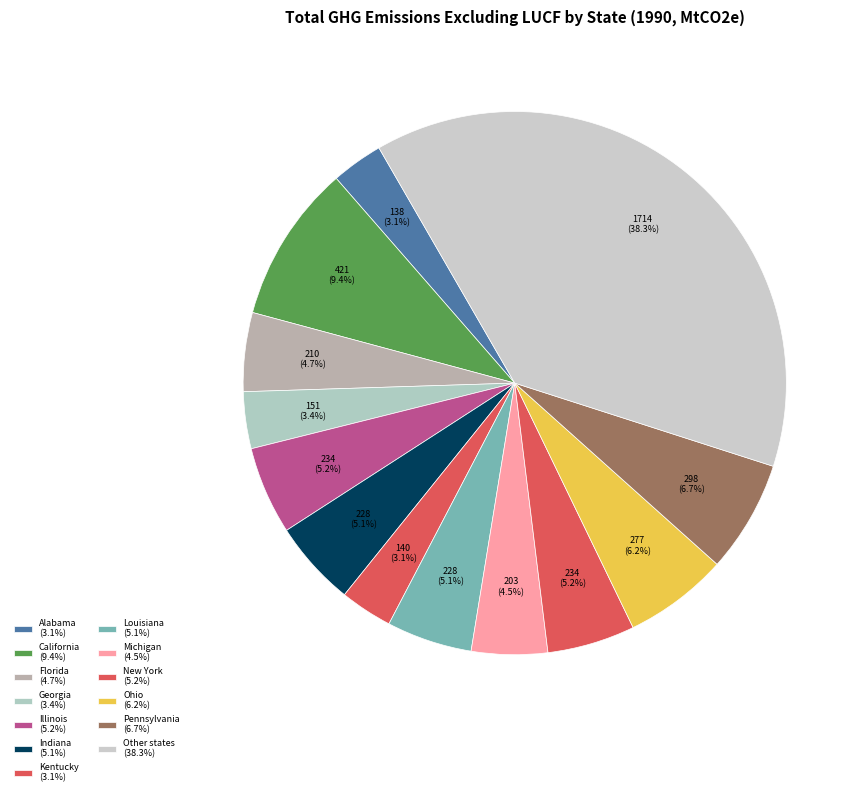

How many segments does this pie chart have?

13